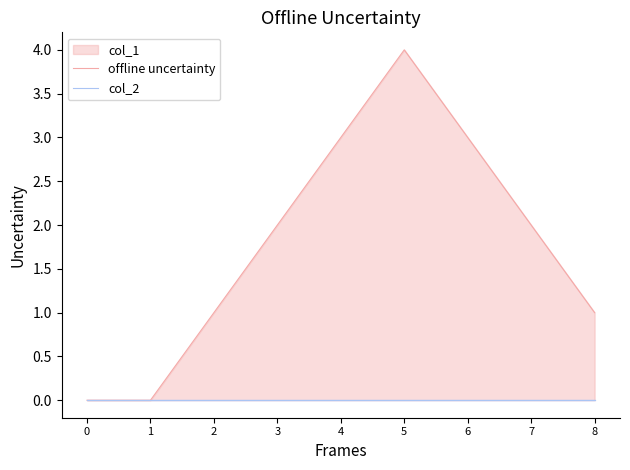

The value of offline uncertainty at 0 is -2. True or false?

False